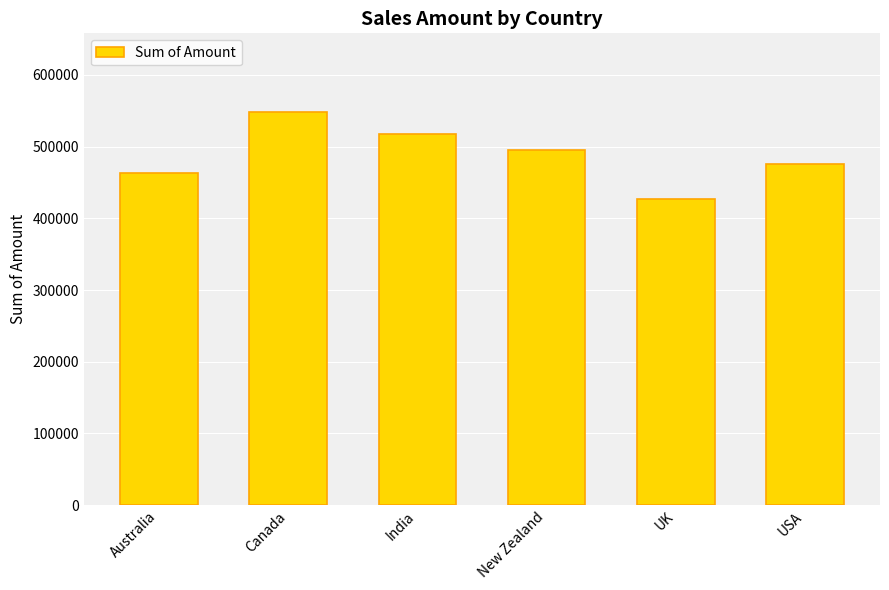

How many bars are there in total?

6